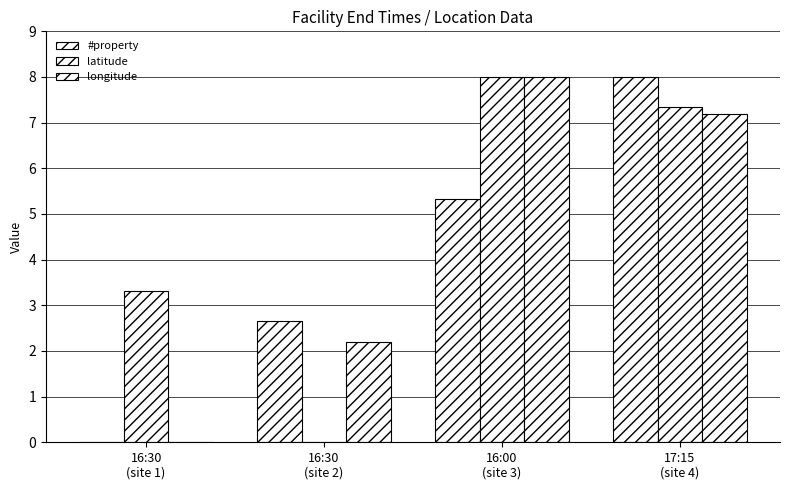

How many data points in latitude are above 7?

2